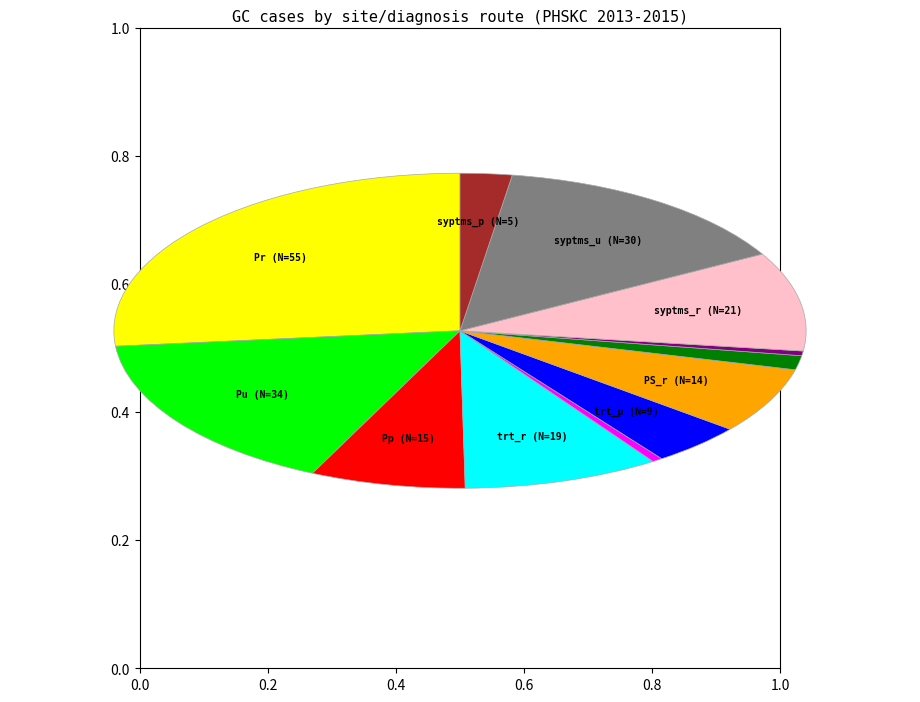

Does any single category account for the majority?

No